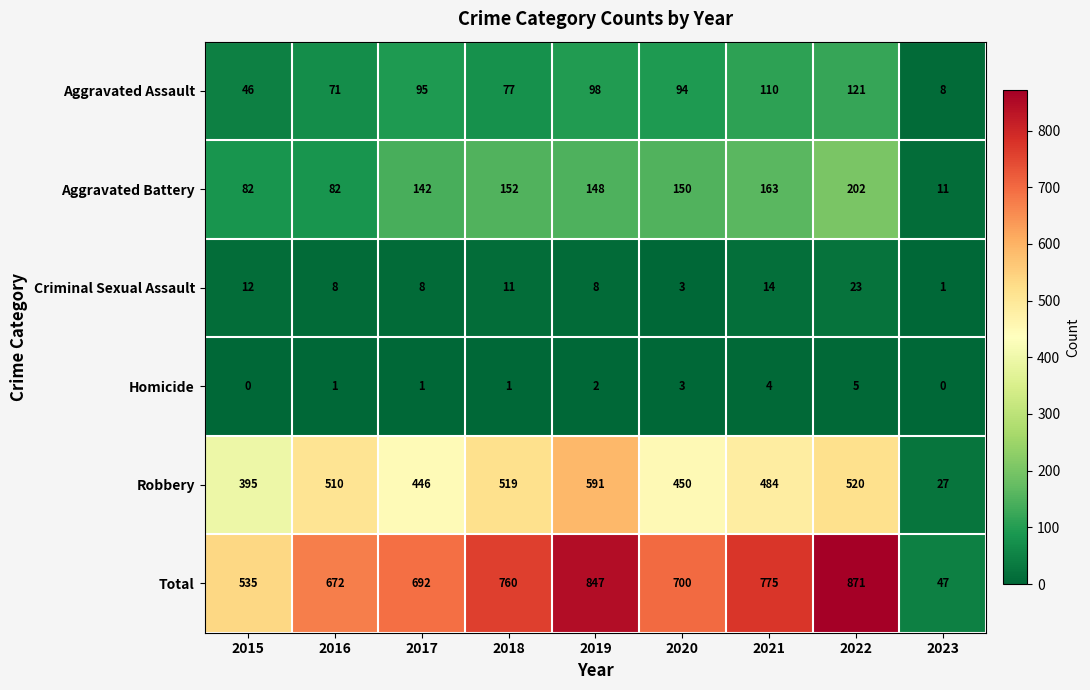

At which category does the chart reach its peak across all series?

2022